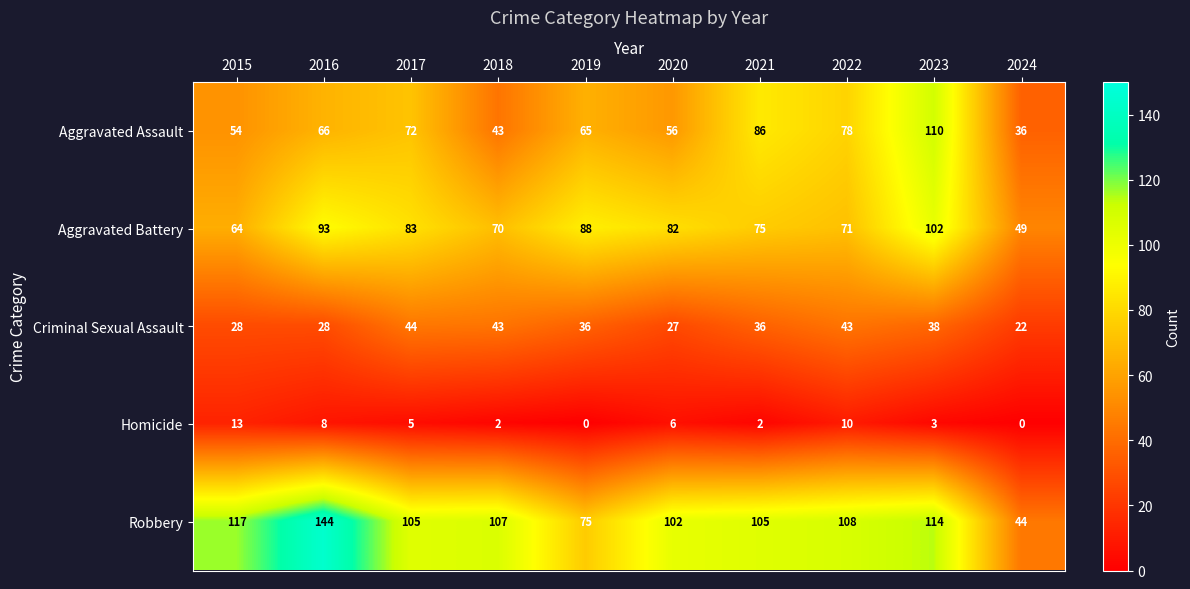

The value of Aggravated Battery at 2019 is 59. True or false?

False